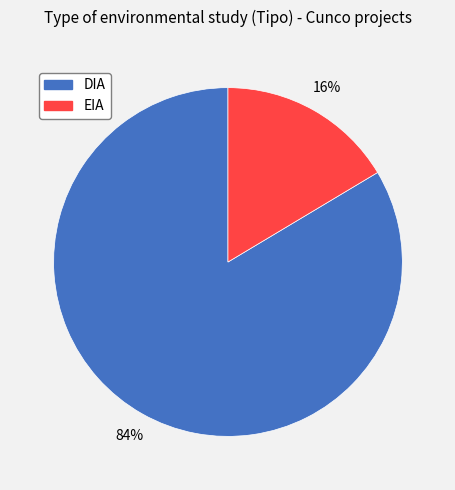

What is the majority slice?

DIA